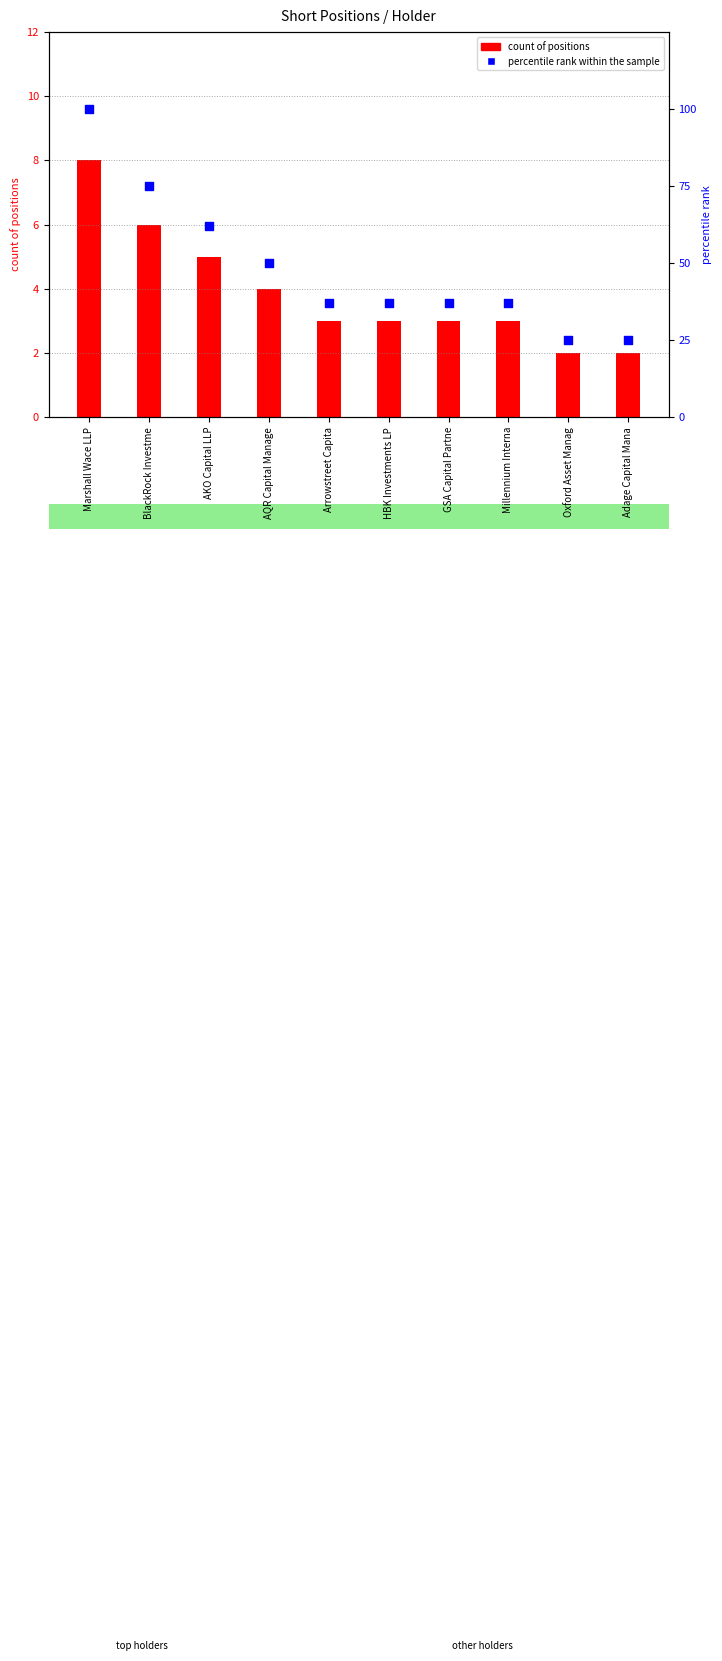

Which series has the largest Y range (max minus min)?

percentile rank within the sample